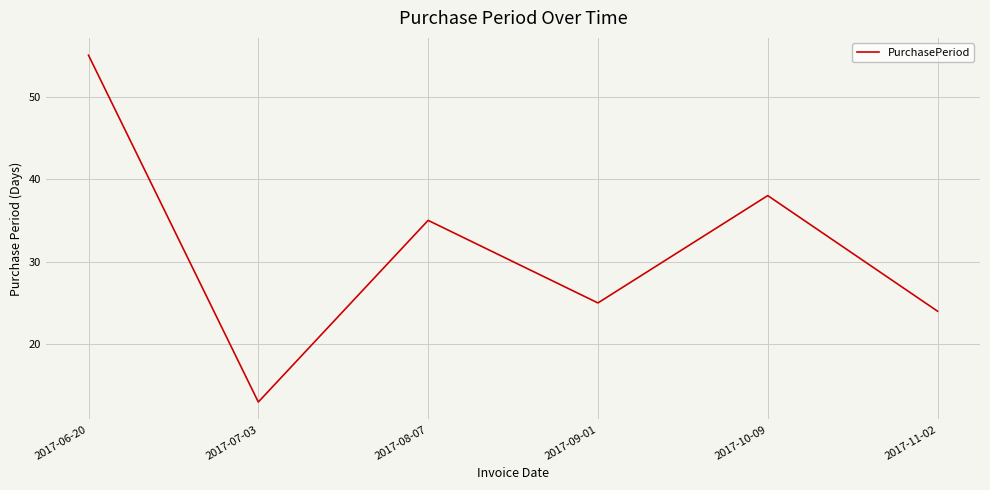

Between 2017-11-02 and 2017-10-09, which is larger?

2017-10-09